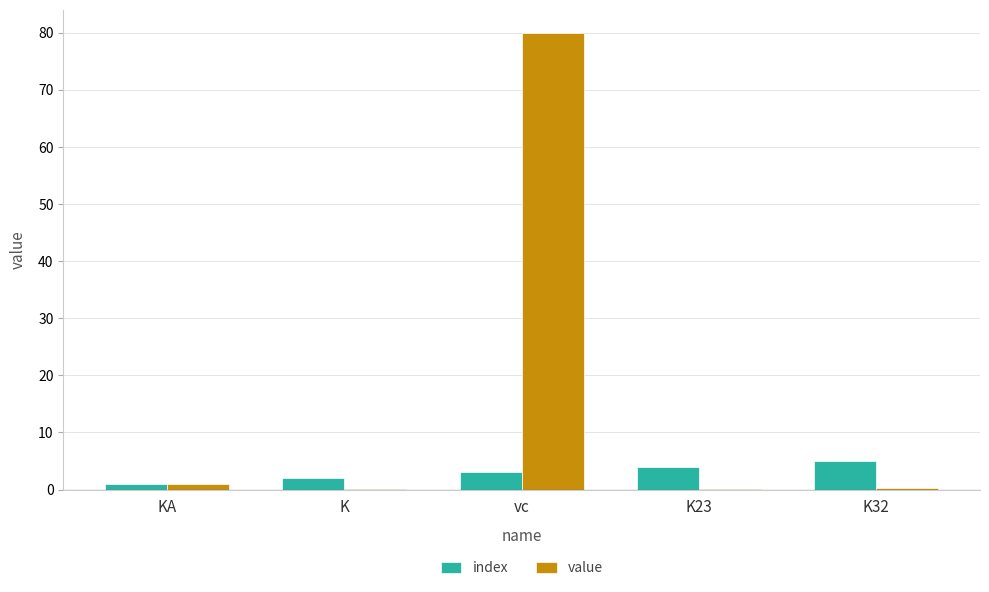

Is the value of index at K greater than the value of value at KA?

Yes